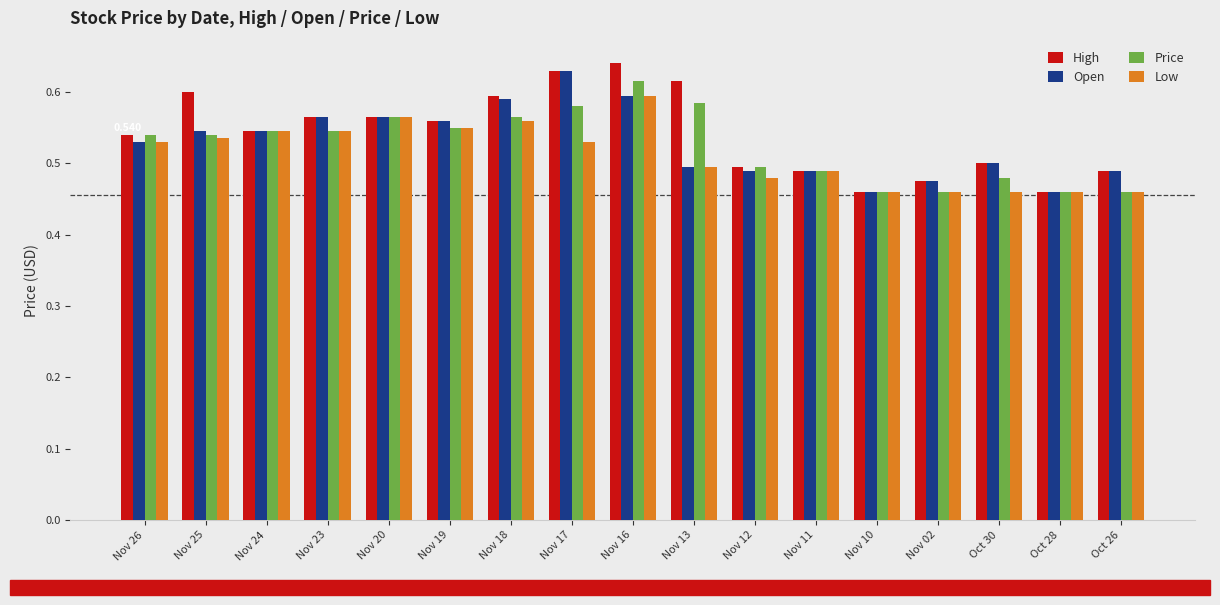

What is the label of the 10th bar from the right?

Nov 17